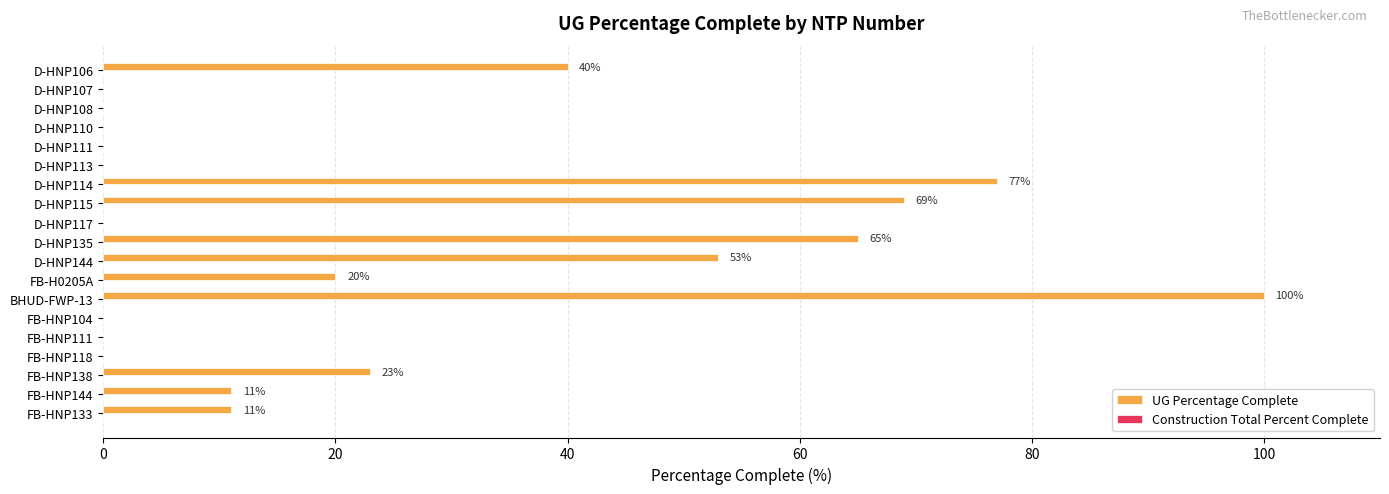

Which has a higher value, D-HNP106 or D-HNP144?

D-HNP144